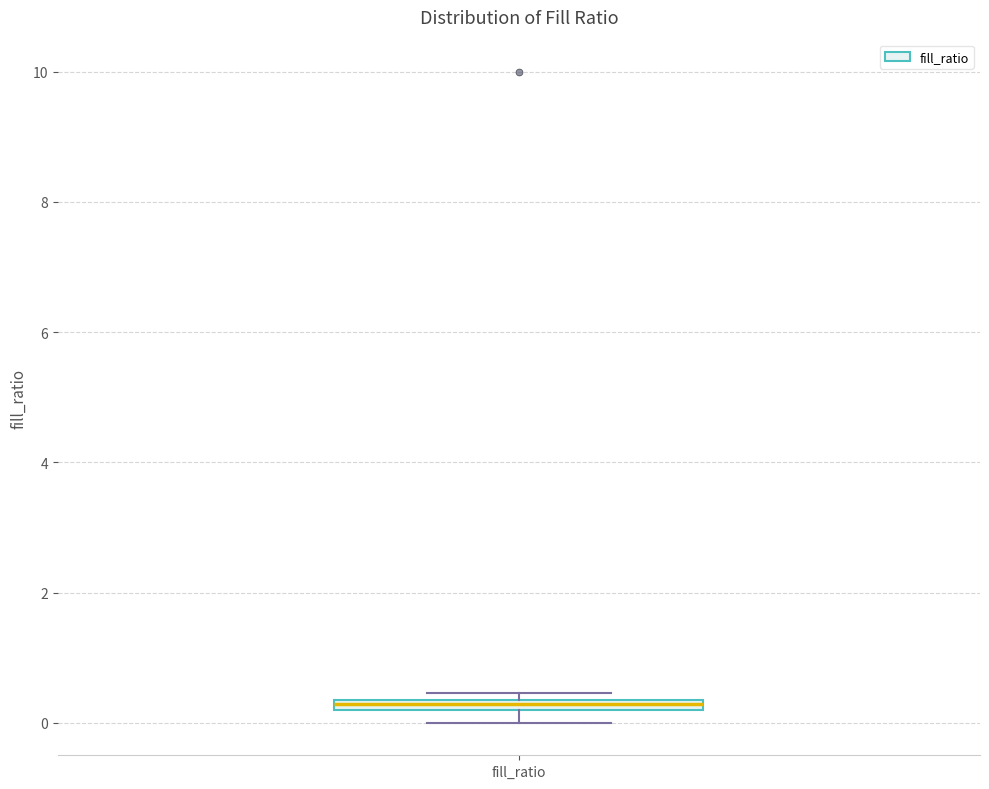

Where is the upper edge of the box for fill_ratio on the y-axis? The values are not printed on the chart, so give them approximately, as read against the axis.

0.4